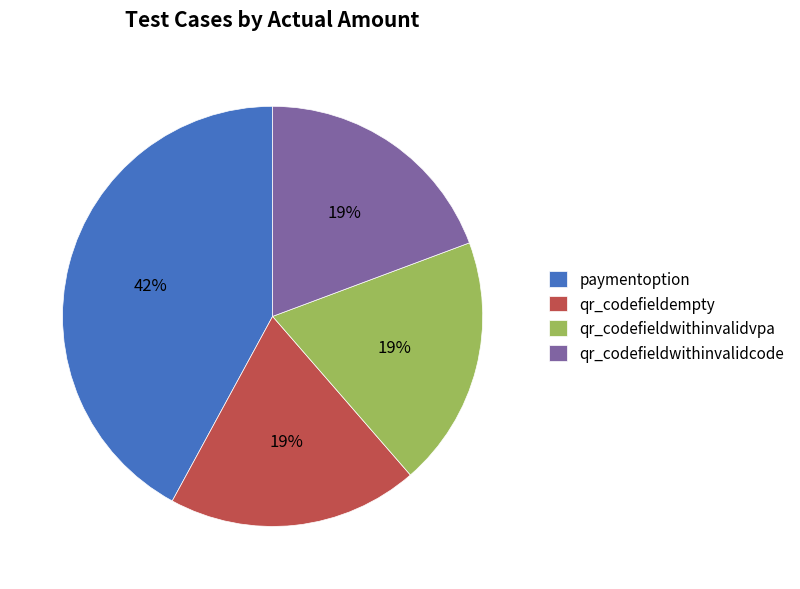

How many segments does this pie chart have?

4